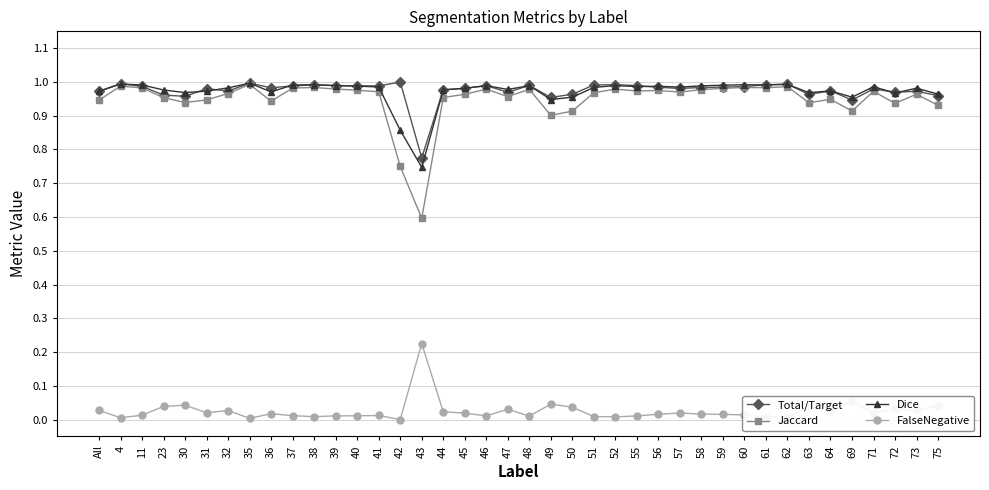

True or false: Dice has more than 0 interior local peaks.

True